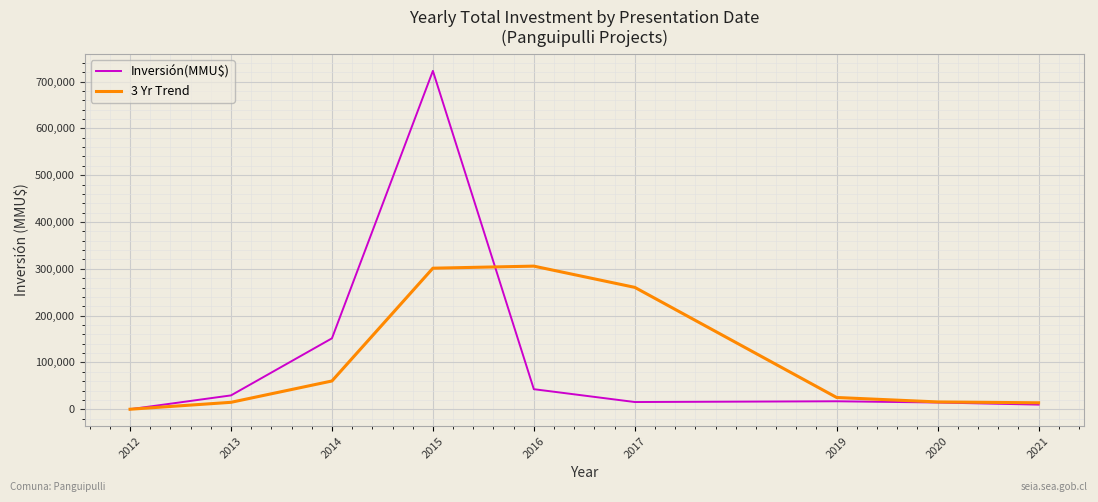

Between 2013 and 2020, which series saw the biggest shift?

Inversión(MMU$)